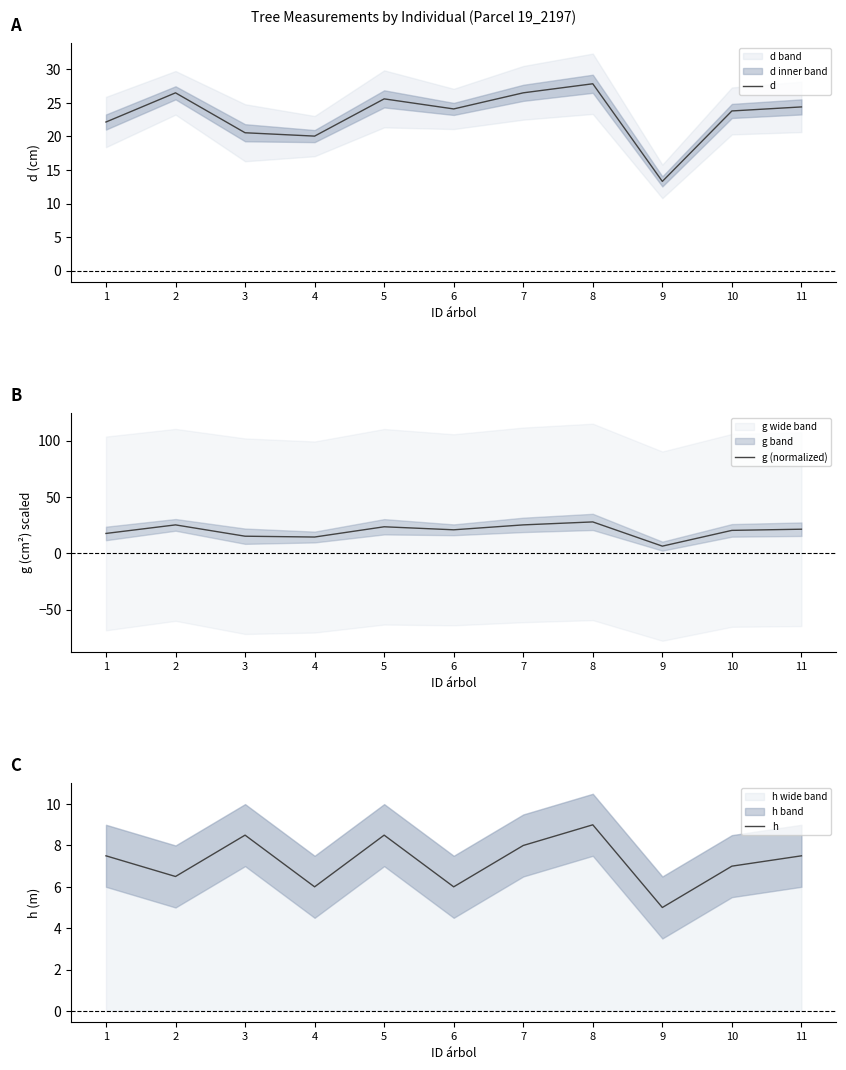

Rank the series by their average value, from highest to lowest.

d, g (normalized), h